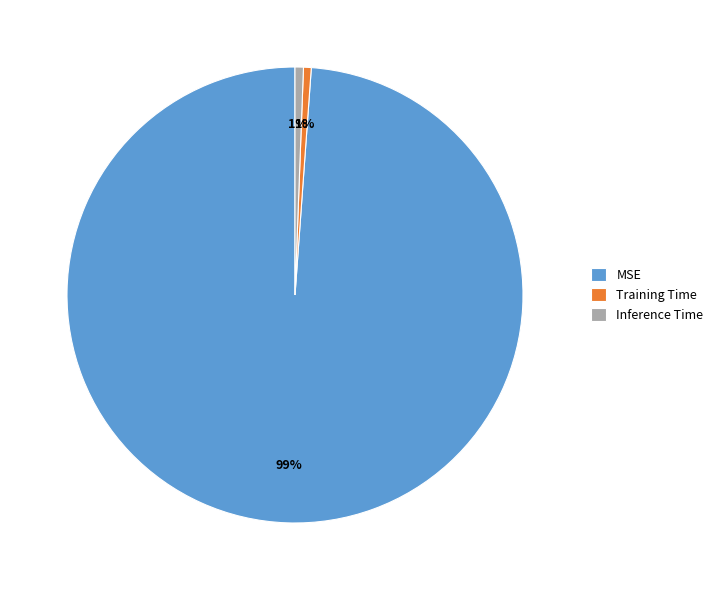

What is the largest slice in the pie chart?

MSE